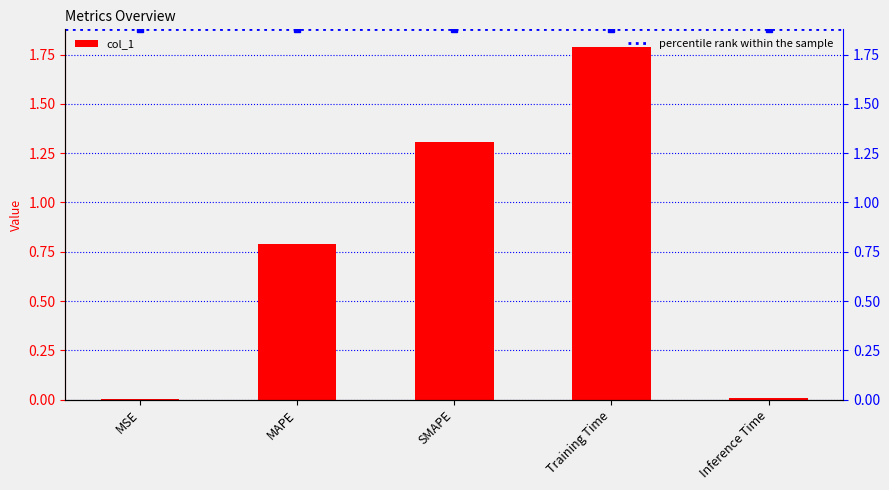

Reading left to right, extract all data points from this chart.

MSE=0.0	MAPE=0.8	SMAPE=1.3	Training Time=1.8	Inference Time=0.0